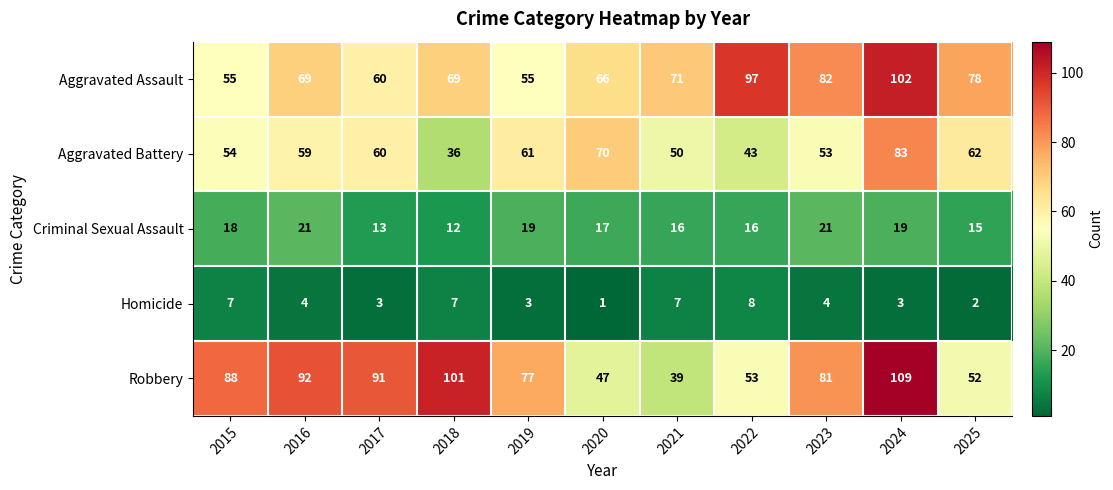

What is the difference between the maximum and minimum values in the Criminal Sexual Assault series?

9